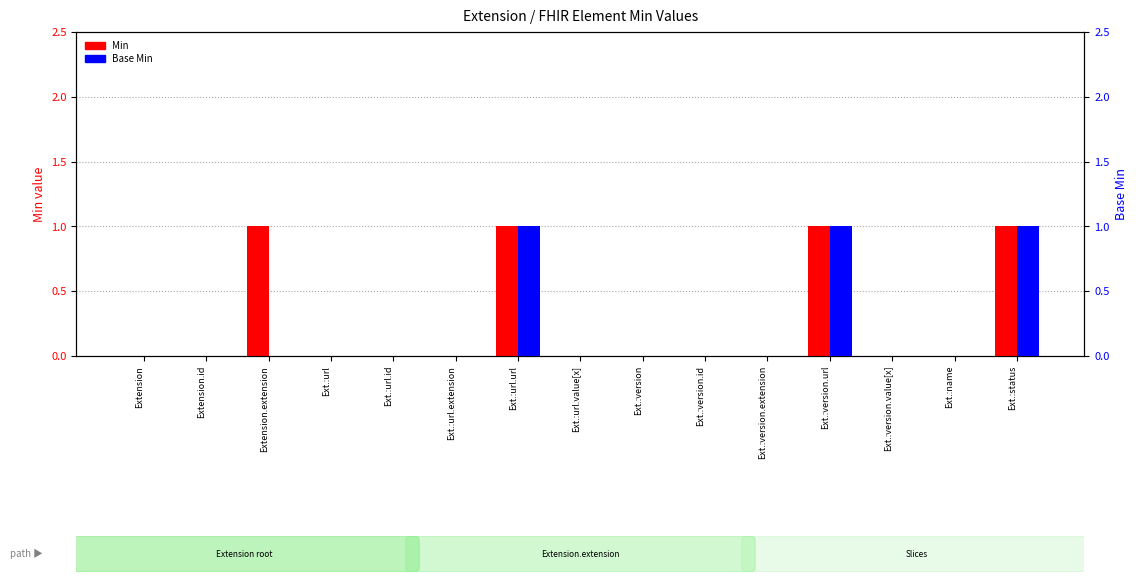

Rank the series by their average value, from highest to lowest.

Min, Base Min